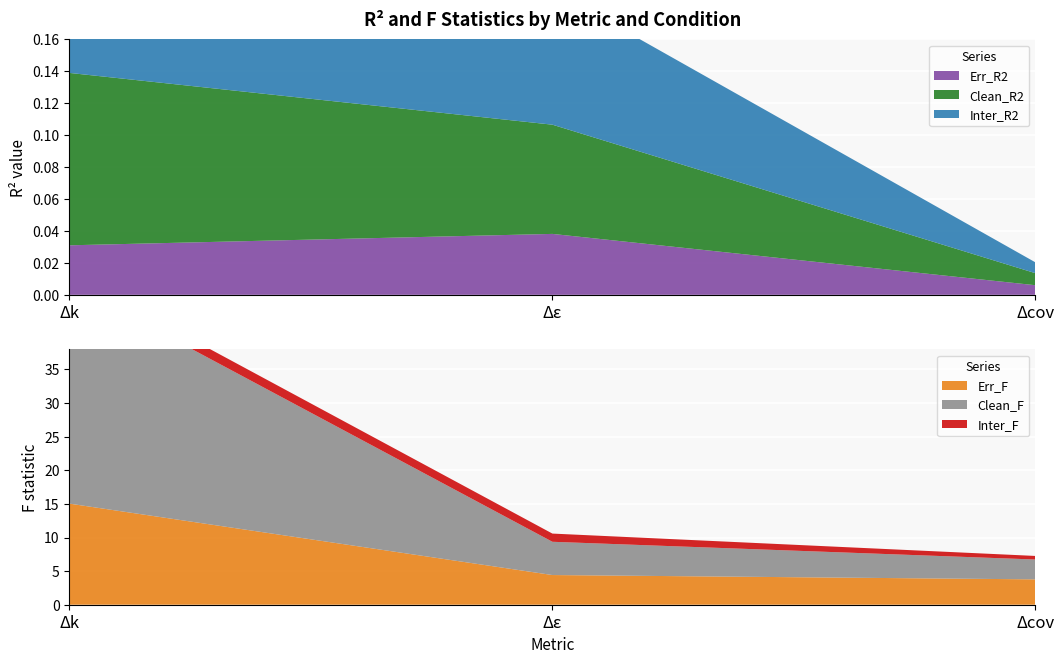

Reading left to right, list all the values displayed in this chart.

Err_R2: Δk=0.0	Δε=0.0	Δcov=0.0
Clean_R2: Δk=0.1	Δε=0.1	Δcov=0.0
Inter_R2: Δk=0.0	Δε=0.1	Δcov=0.0
Err_F: Δk=15.0	Δε=4.4	Δcov=3.8
Clean_F: Δk=32.7	Δε=4.9	Δcov=3.0
Inter_F: Δk=1.5	Δε=1.2	Δcov=0.5